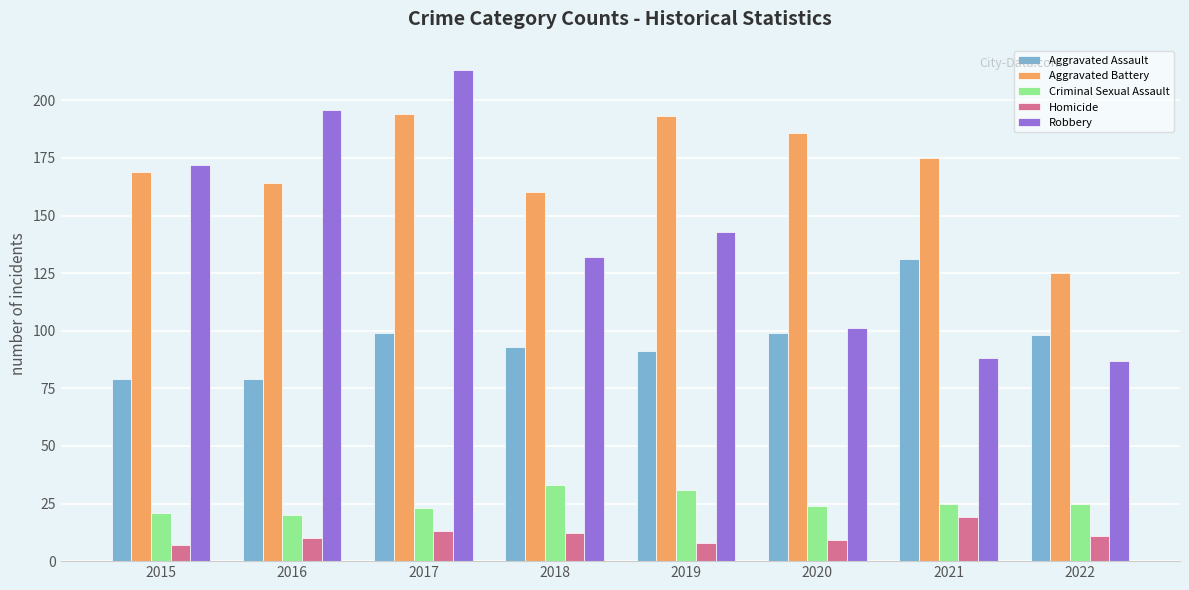

Which series has the largest total across all categories?

Aggravated Battery